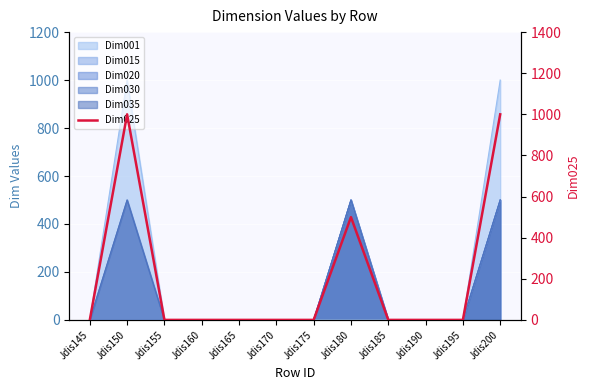

Which has a higher value, Jdis165 or Jdis155?

Jdis165